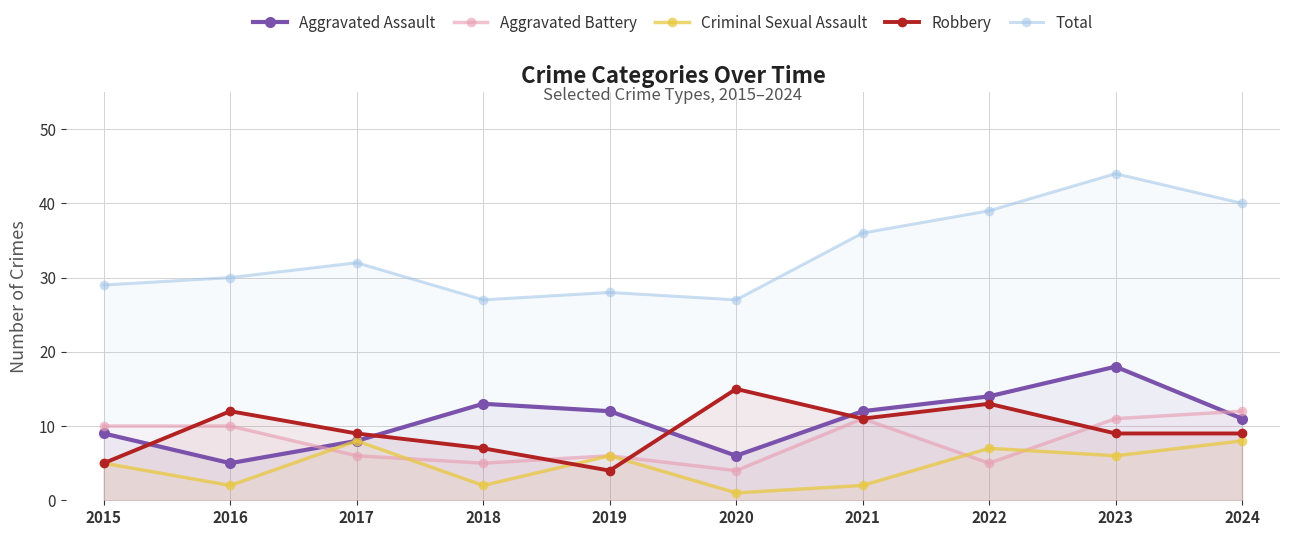

At which label does Aggravated Battery reach its minimum?

2020